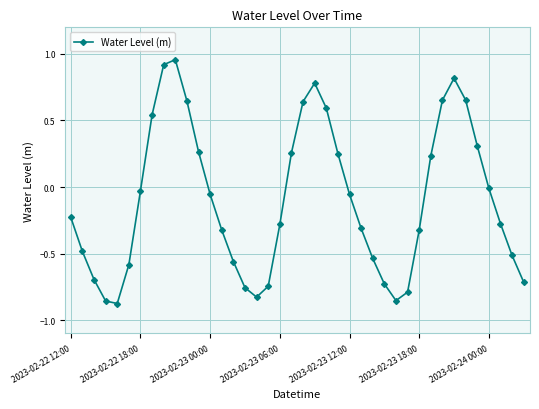

What is the difference between the maximum and minimum values?

1.8